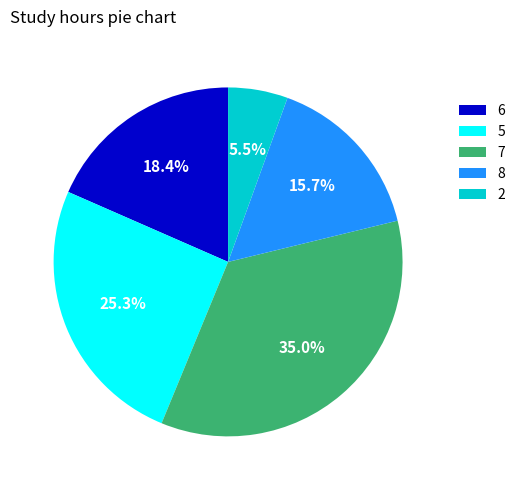

What percentage is NOT represented by 6?

81.6%